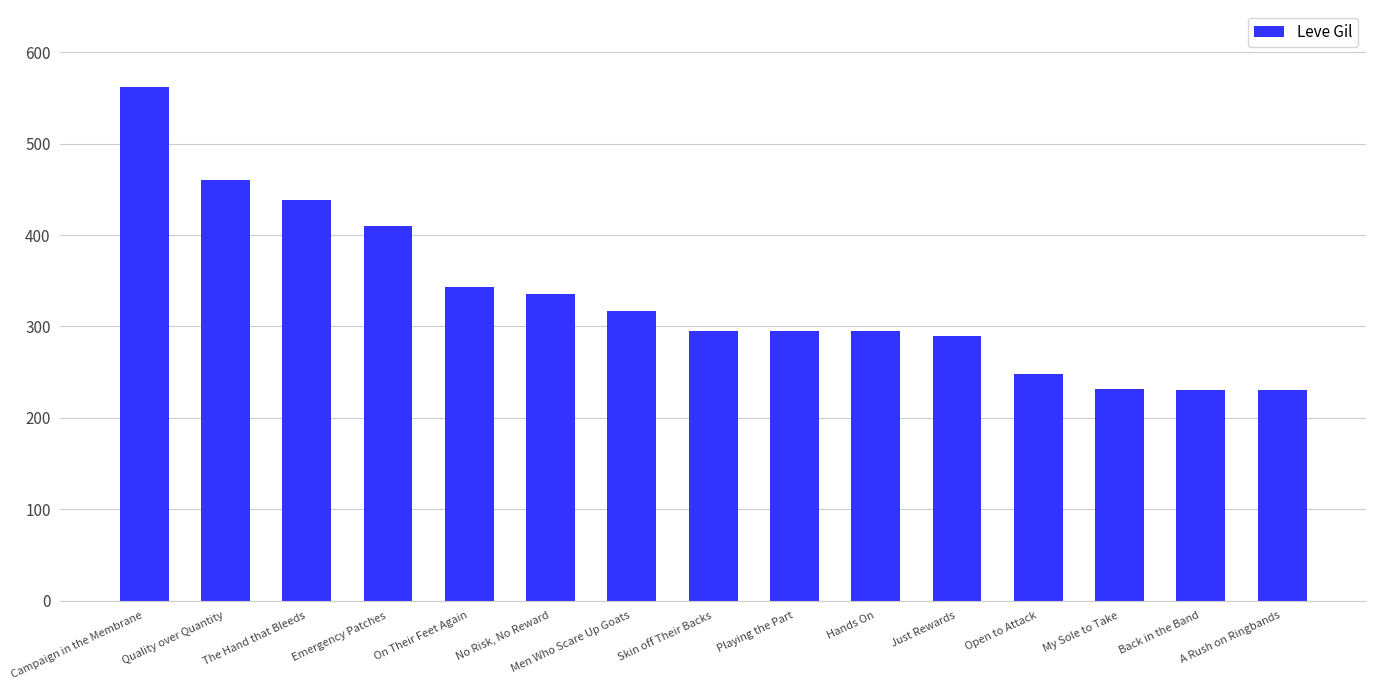

What is the sum of all values?

4981